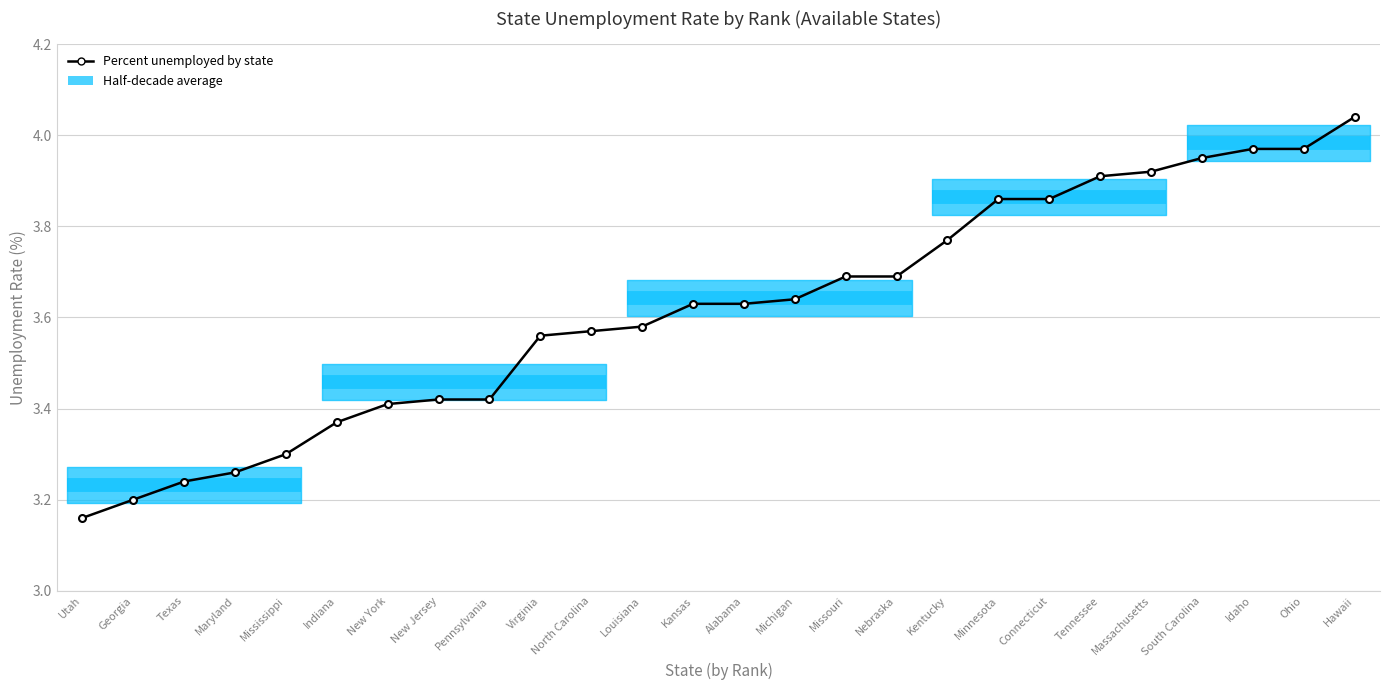

What is the ratio of the value at Kansas to the value at Ohio?

0.9